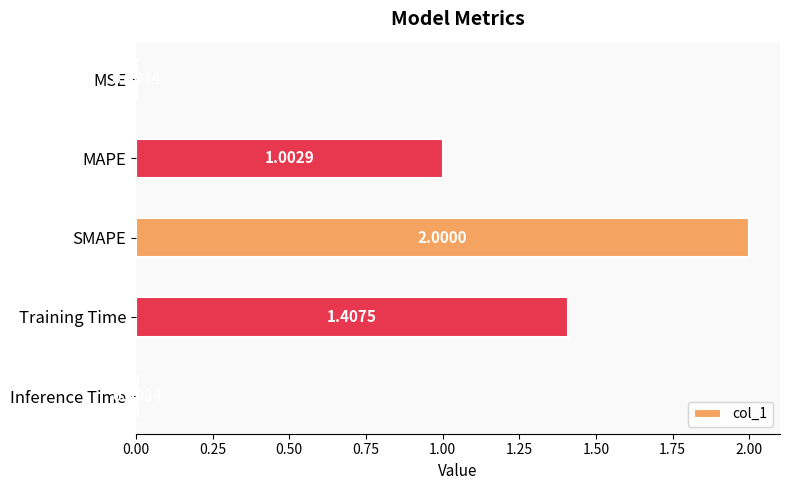

Where is the data nearest to the value 1?

MAPE